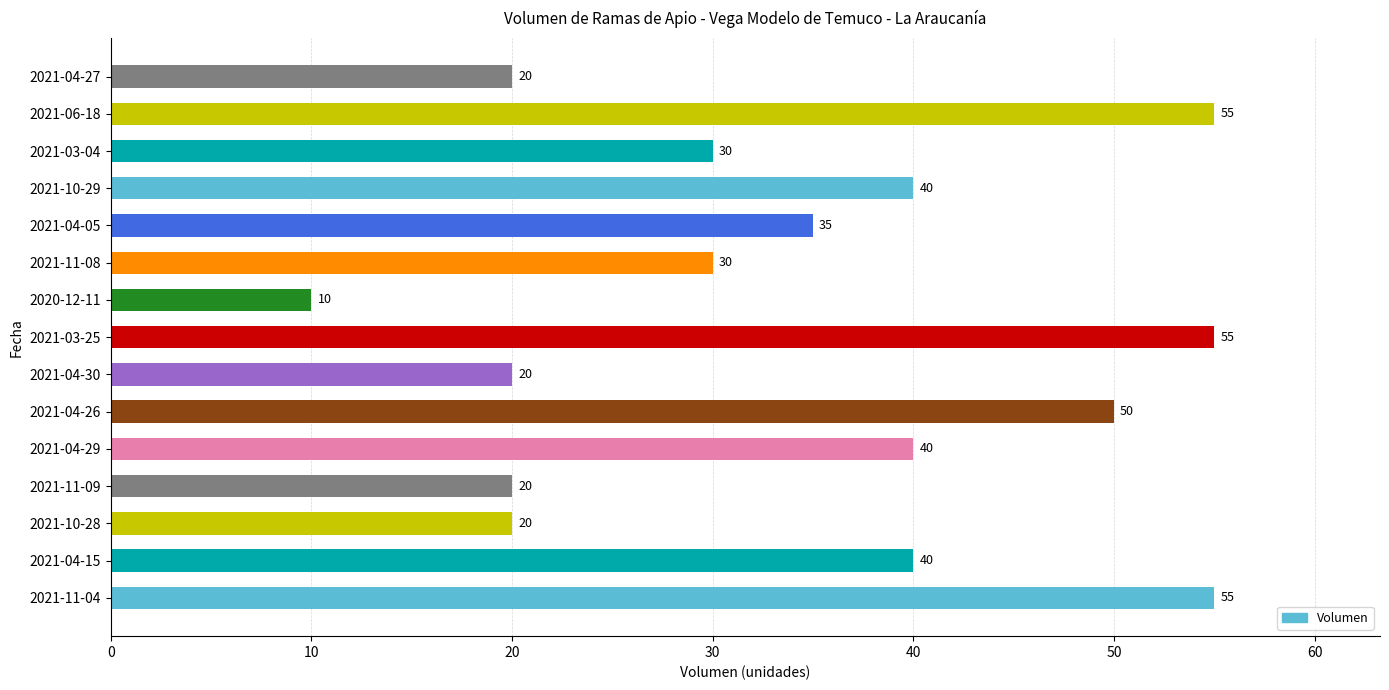

Does the chart contain any negative values?

No